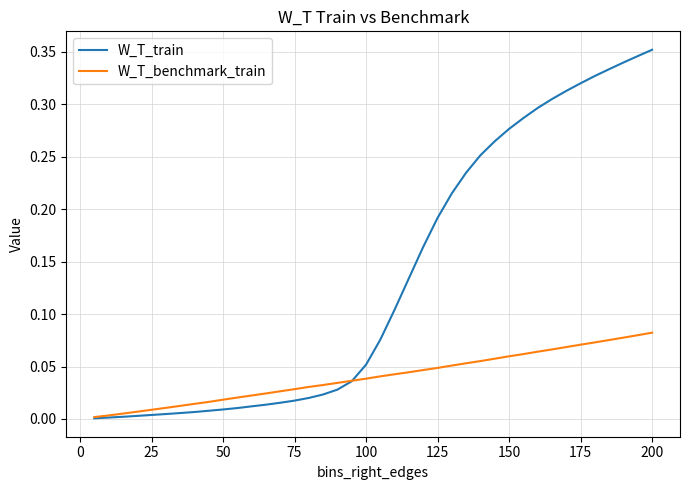

Rank the series by their maximum value, from lowest to highest.

W_T_benchmark_train, W_T_train